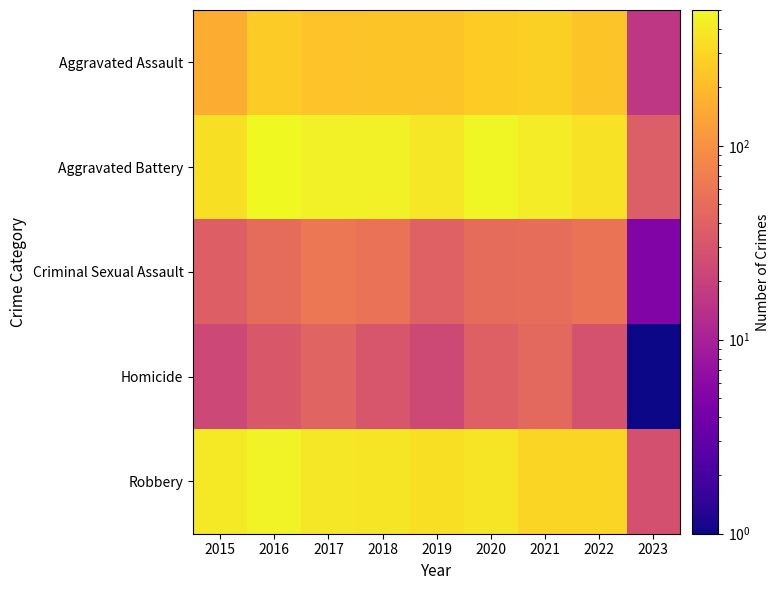

At 2016, list the series in order from largest to smallest.

Aggravated Battery, Robbery, Aggravated Assault, Criminal Sexual Assault, Homicide